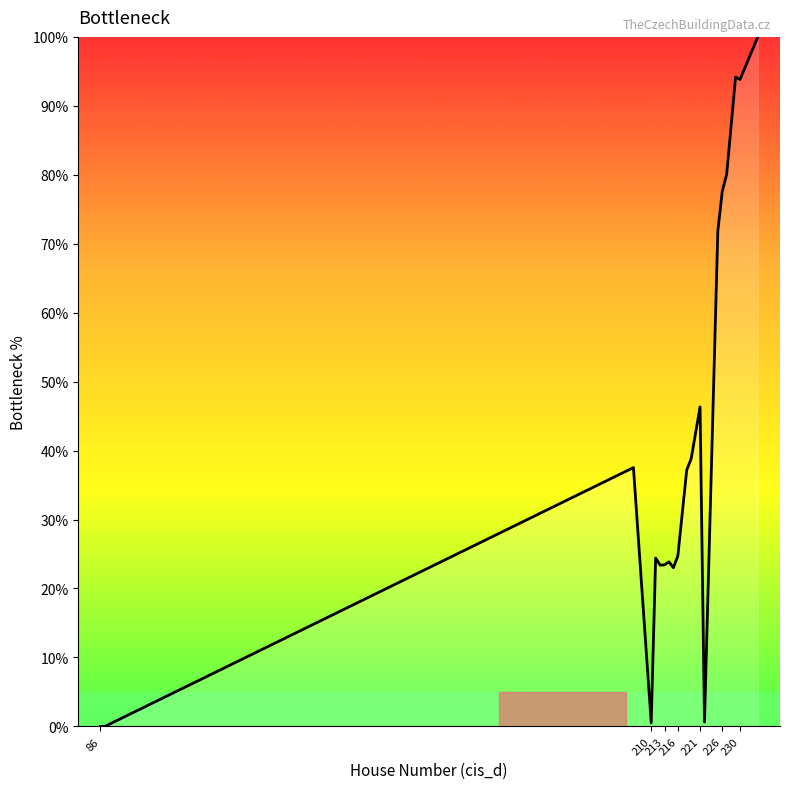

What is the maximum value shown in the chart?

100.0